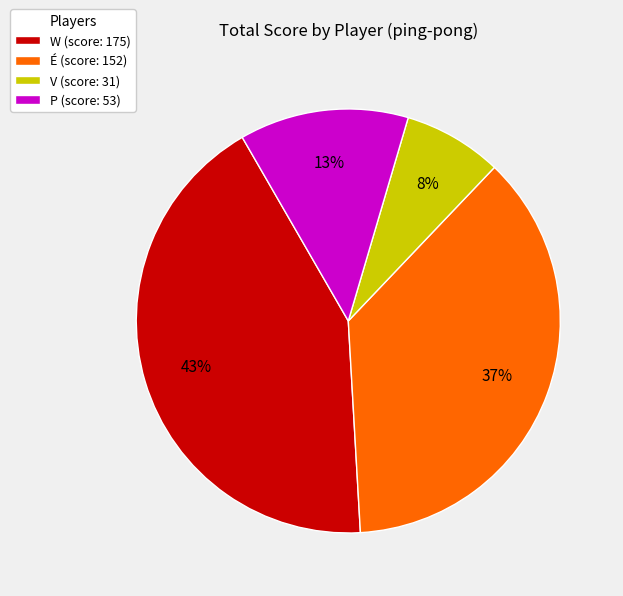

How many segments does this pie chart have?

4